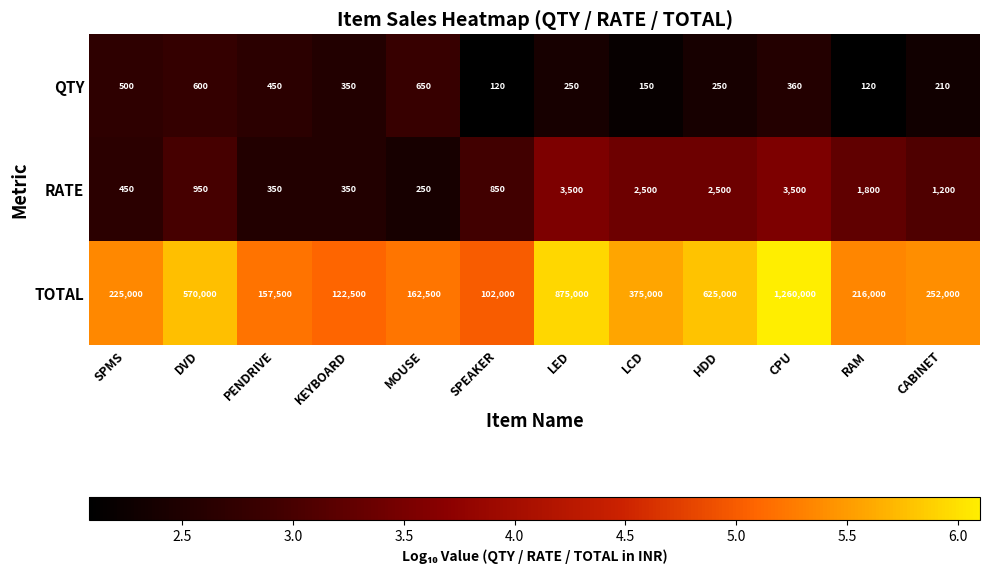

How many data points does each series have?

12